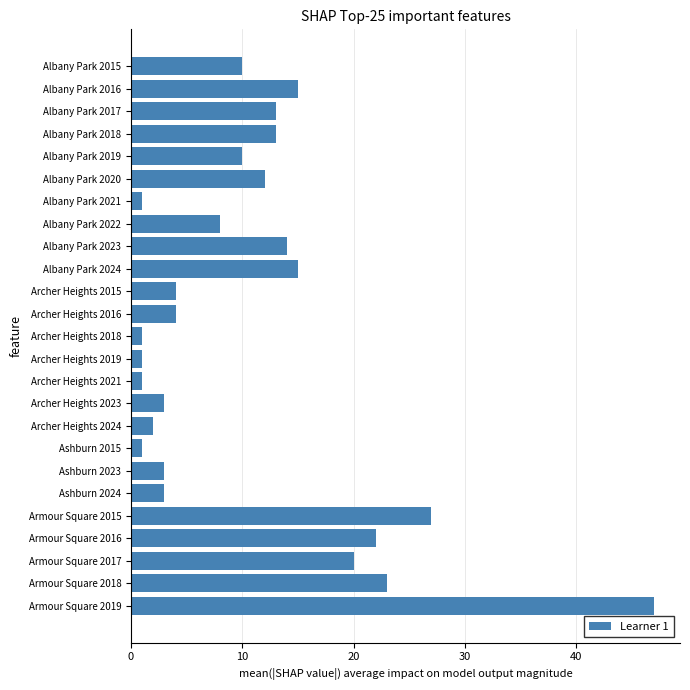

How many categories are shown in the chart?

25